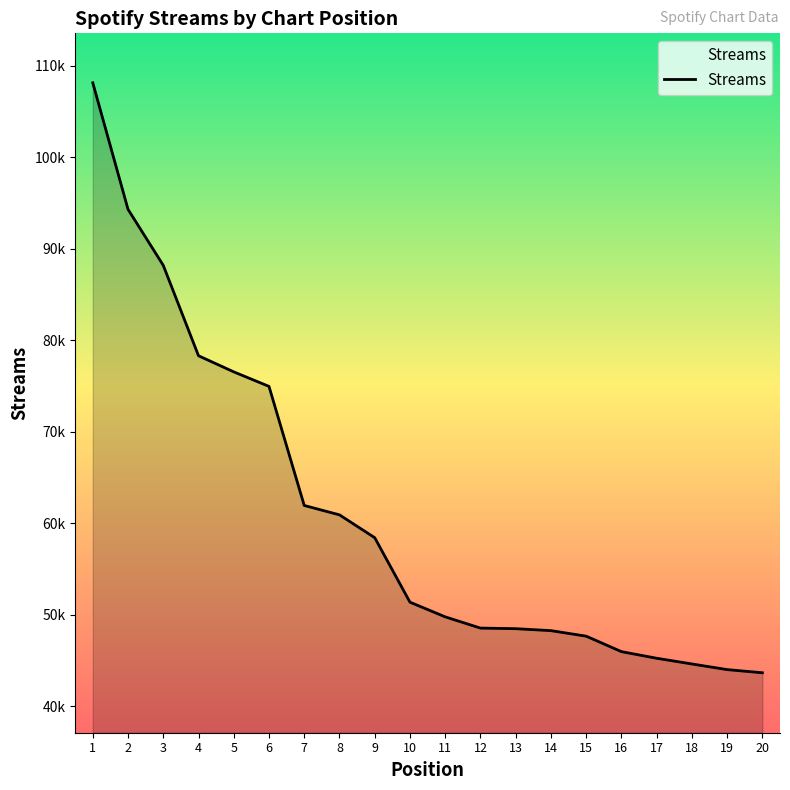

List the labels in order of value, smallest first.

20, 19, 18, 17, 16, 15, 14, 13, 12, 11, 10, 9, 8, 7, 6, 5, 4, 3, 2, 1